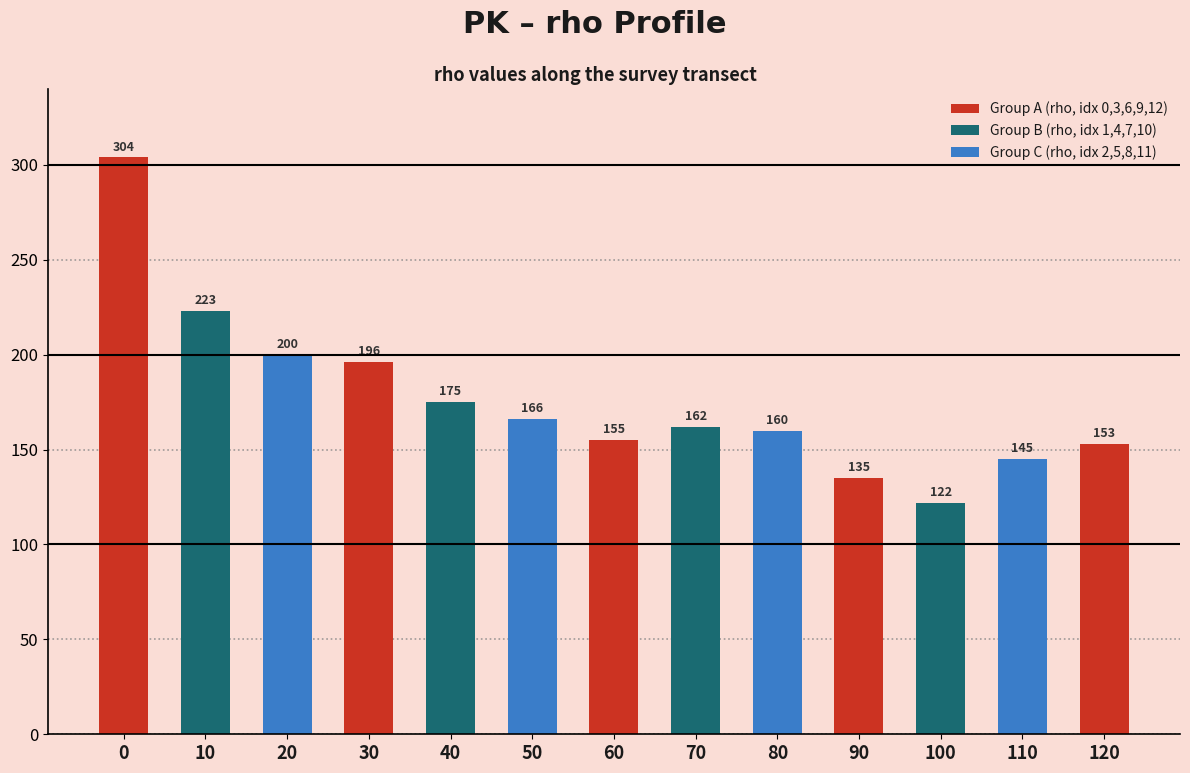

Reading right to left, transcribe all the data shown in this chart.

153	145	122	135	160	162	155	166	175	196	200	223	304